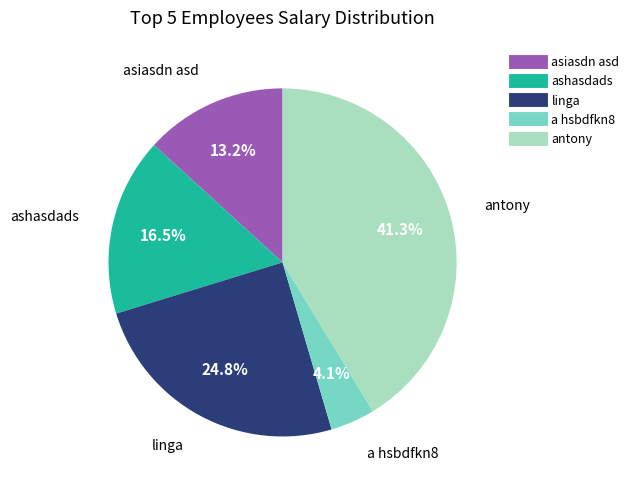

Is there any slice that represents more than half of the pie?

No